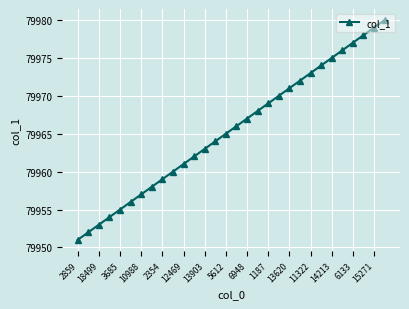

What is the minimum value shown in the chart?

79951